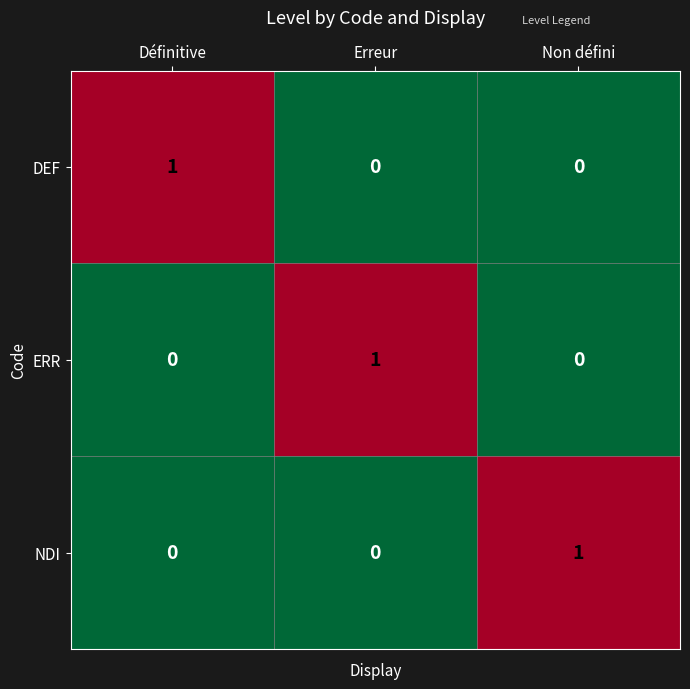

How many ERR values are between 0 and 1?

3